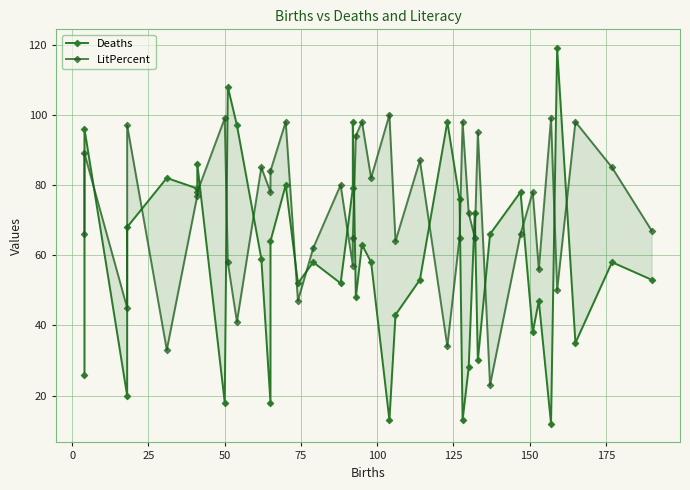

Does the chart have visible grid lines?

Yes